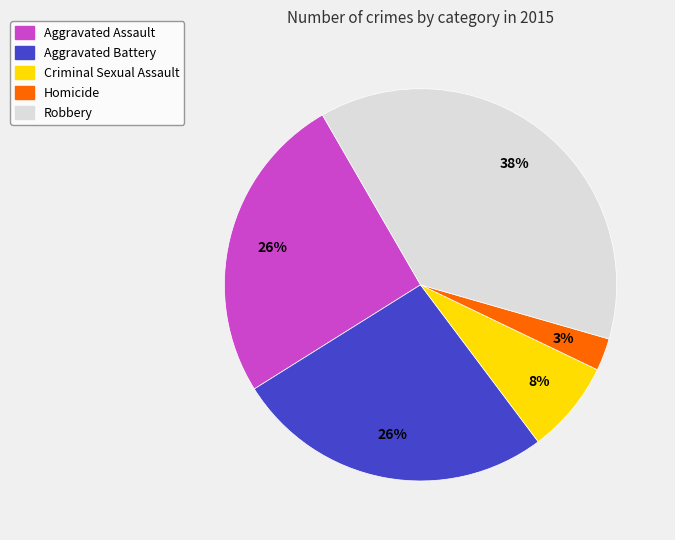

Which has a higher value, Robbery or Criminal Sexual Assault?

Robbery